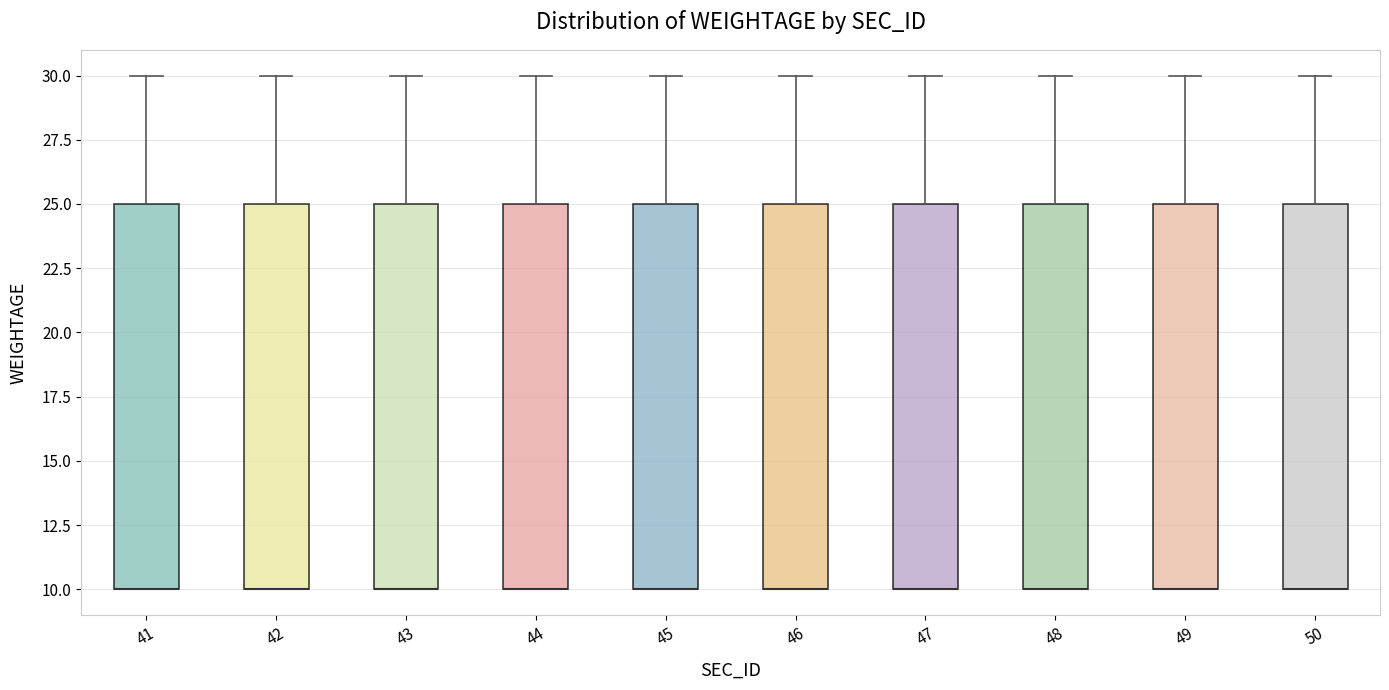

Reading left to right, read every box against the y-axis: the position of its median line, the range the box covers, and the ends of its whiskers. The values are not printed on the chart, so give them approximately, as read against the axis.

41: median 10 (drawn on the box's lower edge), box 10 to 25, whiskers 10 to 30
42: median 10 (drawn on the box's lower edge), box 10 to 25, whiskers 10 to 30
43: median 10 (drawn on the box's lower edge), box 10 to 25, whiskers 10 to 30
44: median 10 (drawn on the box's lower edge), box 10 to 25, whiskers 10 to 30
45: median 10 (drawn on the box's lower edge), box 10 to 25, whiskers 10 to 30
46: median 10 (drawn on the box's lower edge), box 10 to 25, whiskers 10 to 30
47: median 10 (drawn on the box's lower edge), box 10 to 25, whiskers 10 to 30
48: median 10 (drawn on the box's lower edge), box 10 to 25, whiskers 10 to 30
49: median 10 (drawn on the box's lower edge), box 10 to 25, whiskers 10 to 30
50: median 10 (drawn on the box's lower edge), box 10 to 25, whiskers 10 to 30